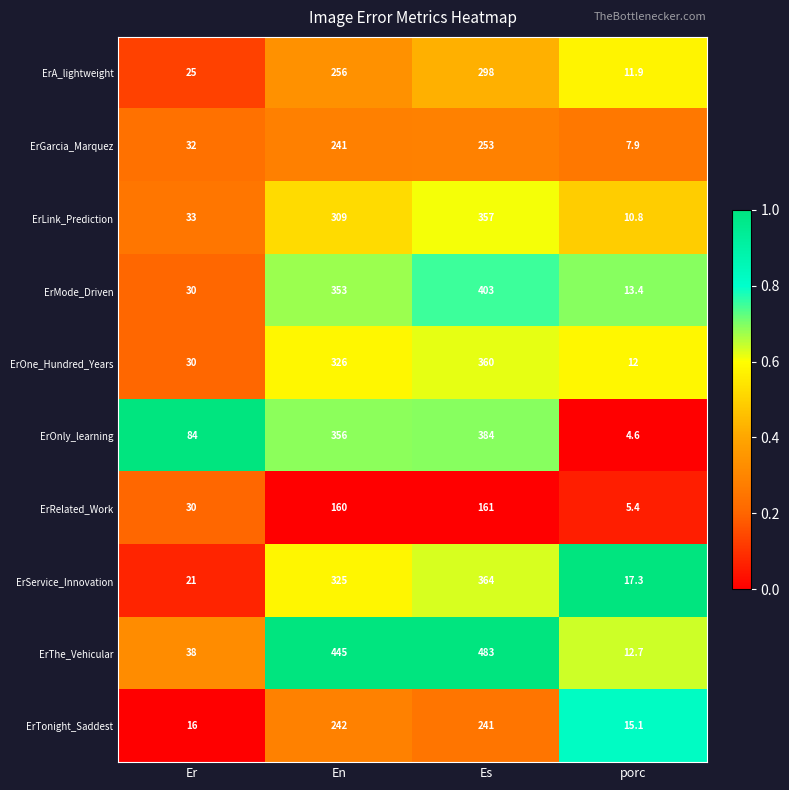

Is it true that ErRelated_Work equals 30.0 at Er?

True